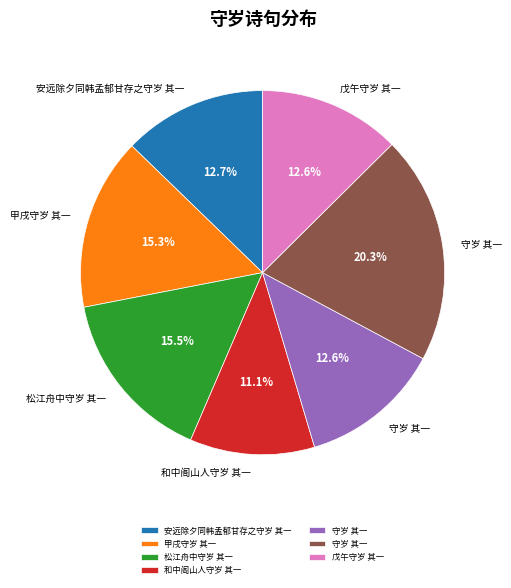

Is there a majority slice in this chart?

No